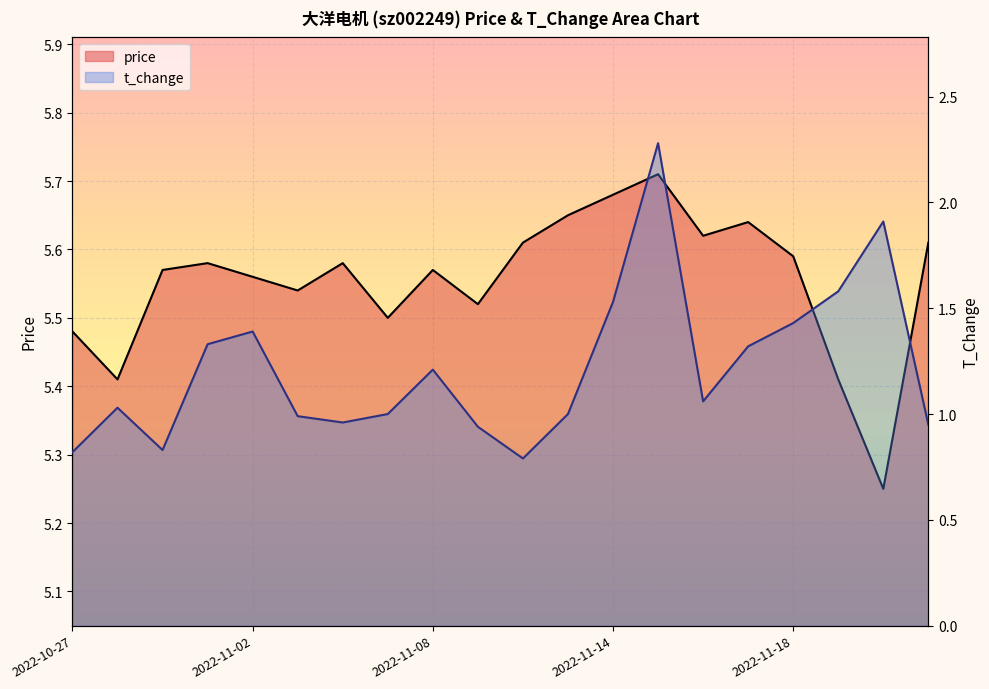

What is the average value of the price series?

5.6